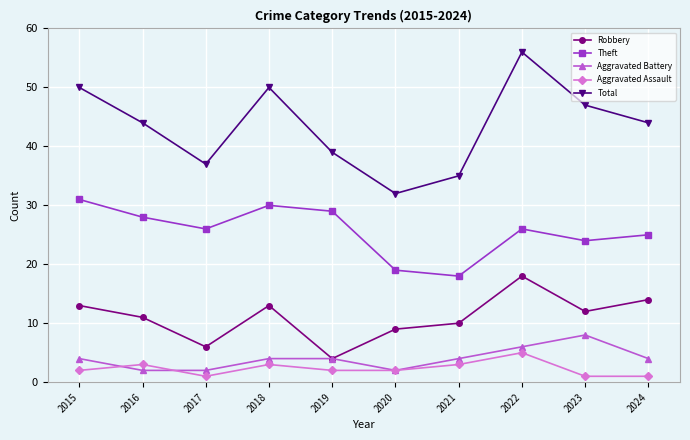

What are all the series names shown in the legend?

Robbery, Theft, Aggravated Battery, Aggravated Assault, Total